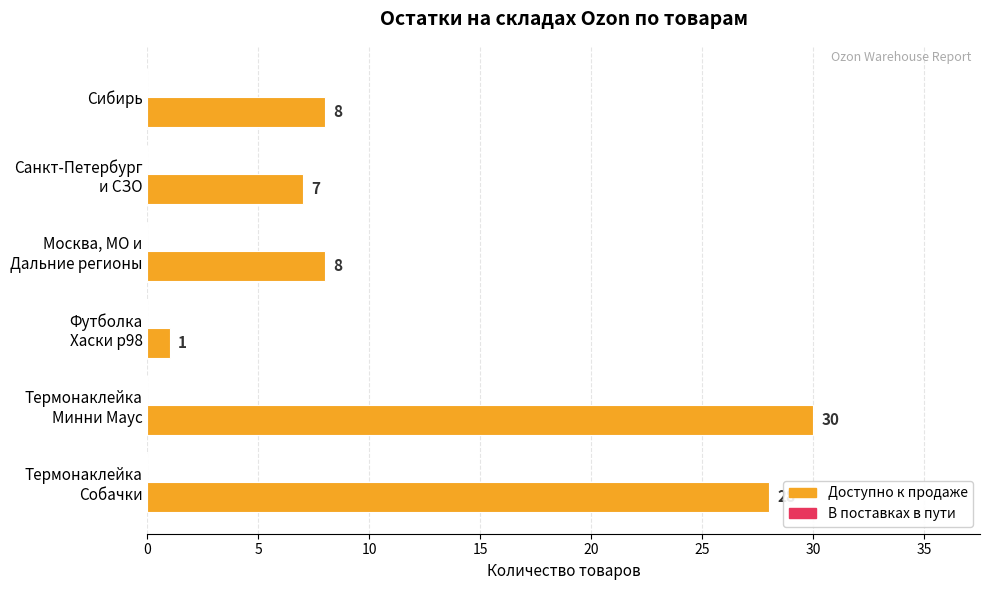

How many bars are there in total?

6